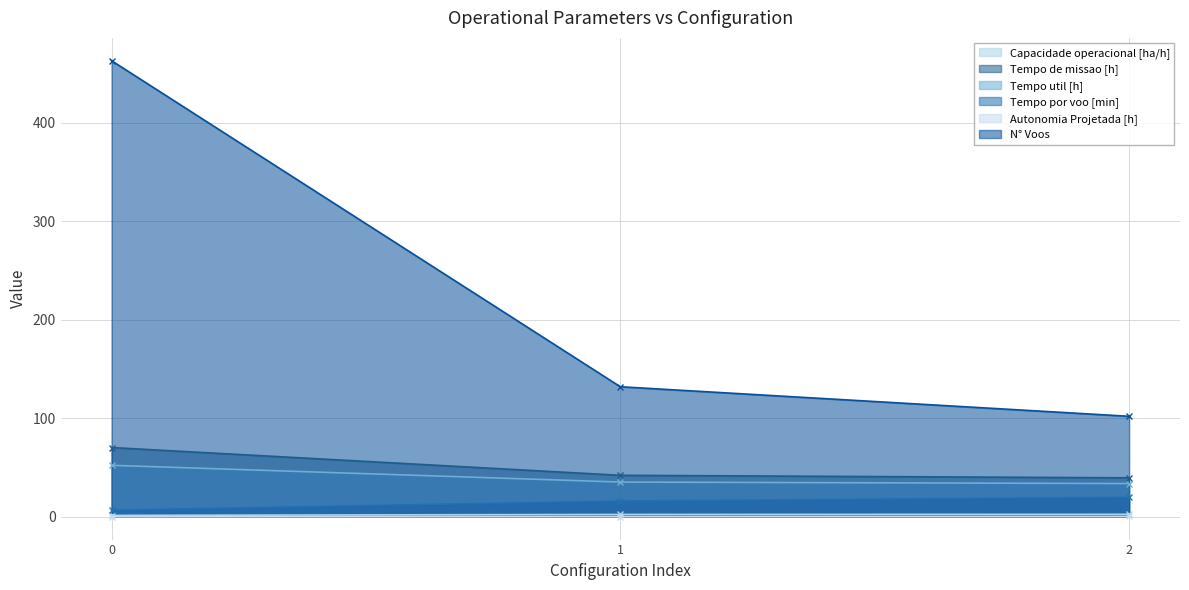

What are all the series names shown in the legend?

Capacidade operacional [ha/h], Tempo de missao [h], Tempo util [h], Tempo por voo [min], Autonomia Projetada [h], N° Voos